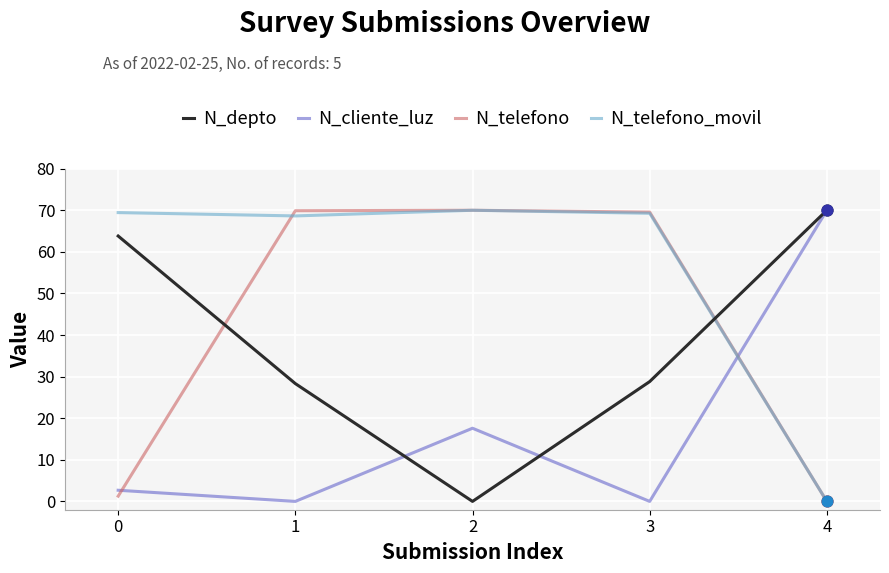

What is the total value across all series at 4?

140.0